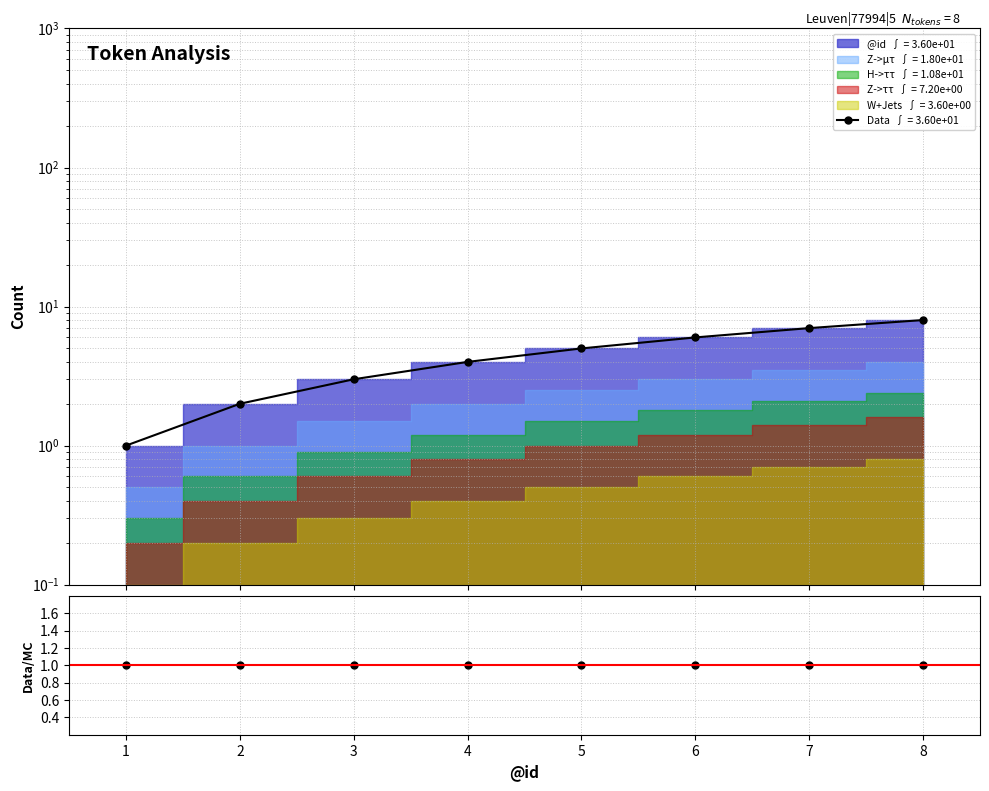

How many values are below 5?

4